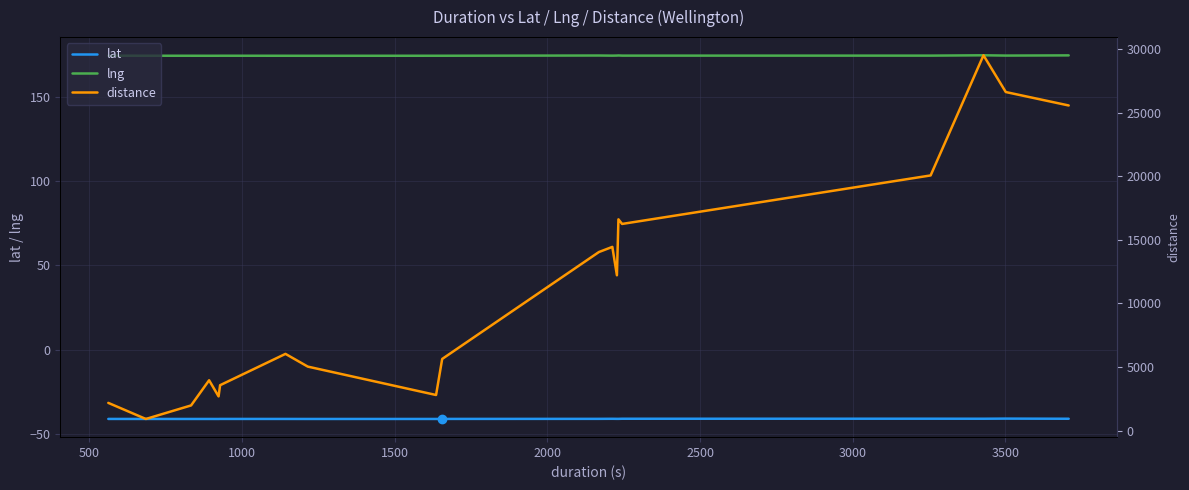

True or false: lat and lng cross at least once.

False